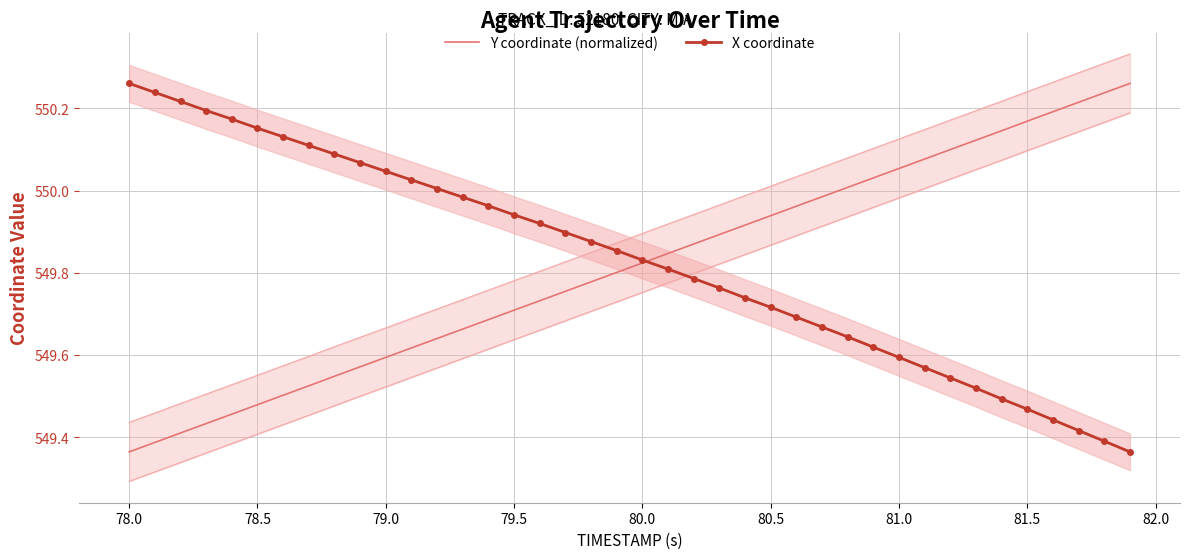

Where is Y coordinate (normalized) nearest to the value 549?

78.0